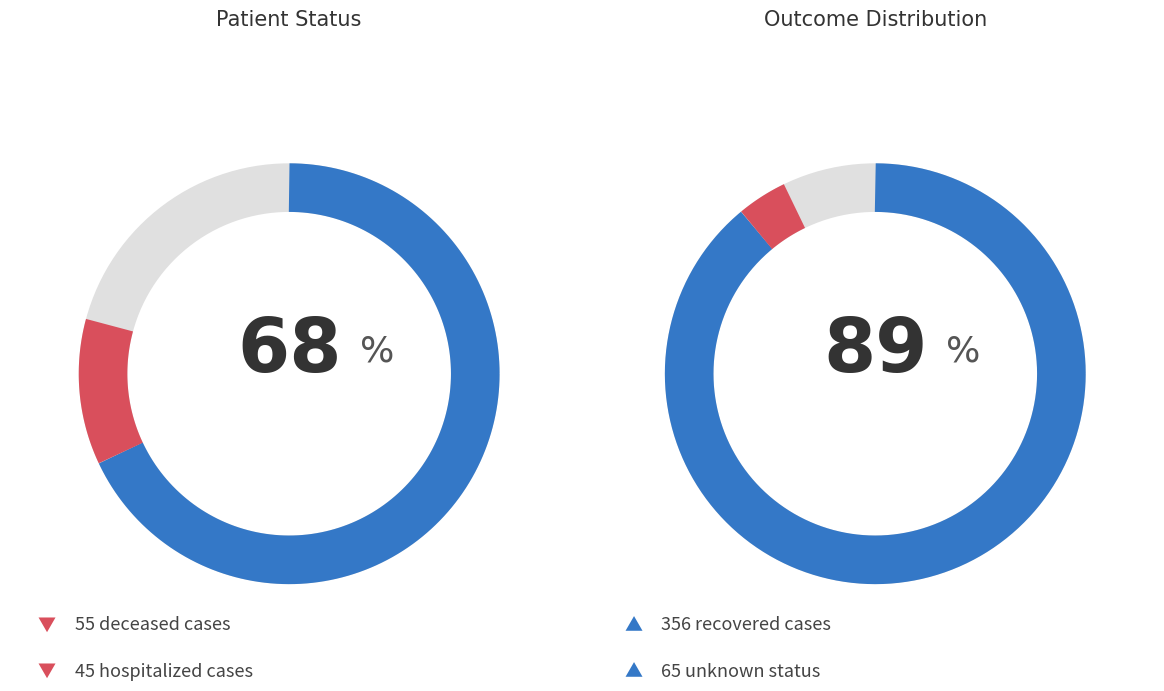

Is there any slice that represents more than half of the pie?

Yes